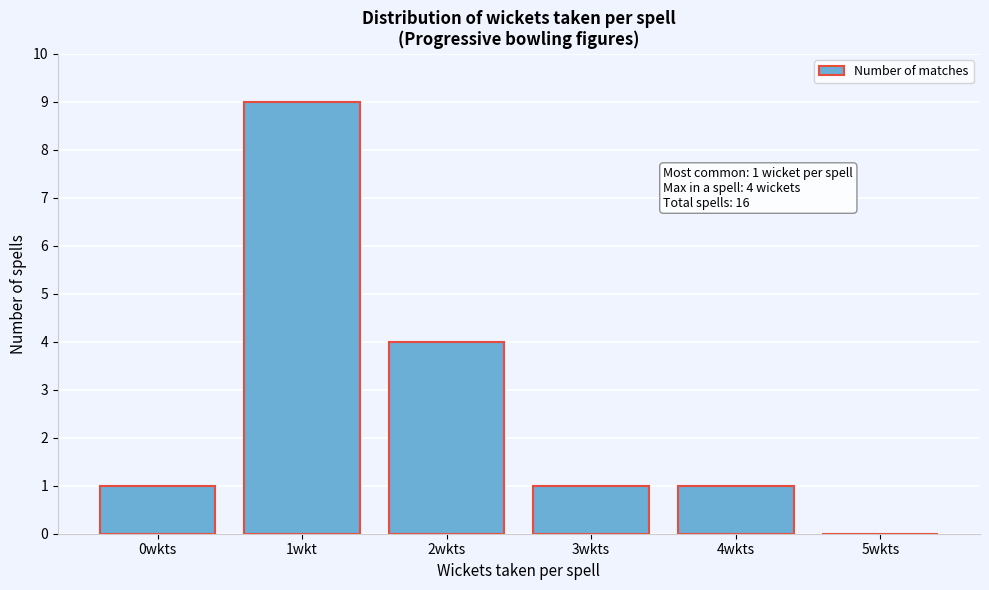

Reading right to left, transcribe all the data shown in this chart.

5wkts=0	4wkts=1	3wkts=1	2wkts=4	1wkt=9	0wkts=1